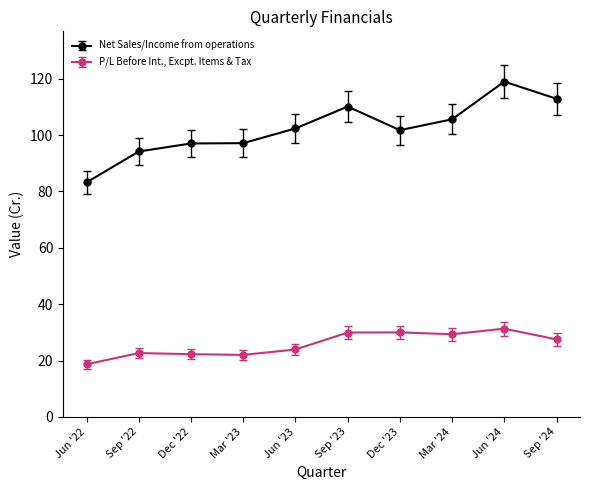

The value of Net Sales/Income from operations at Sep '23 is 110.1. True or false?

True